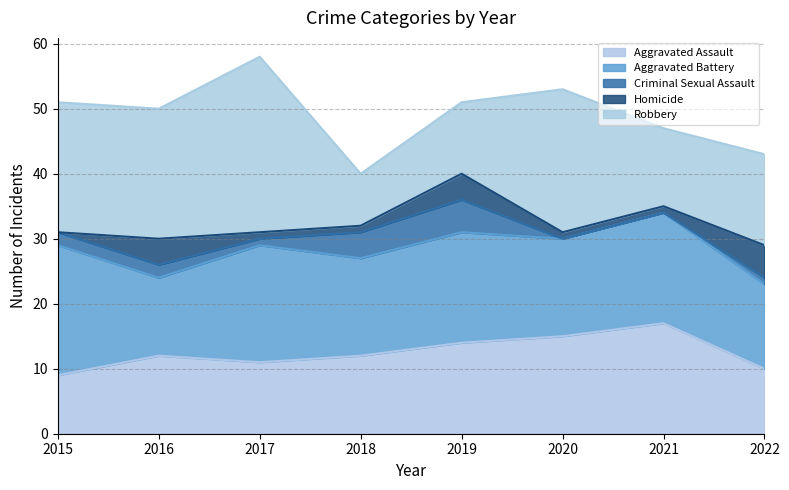

The Aggravated Battery series shows 13 at 2022. True or false?

True